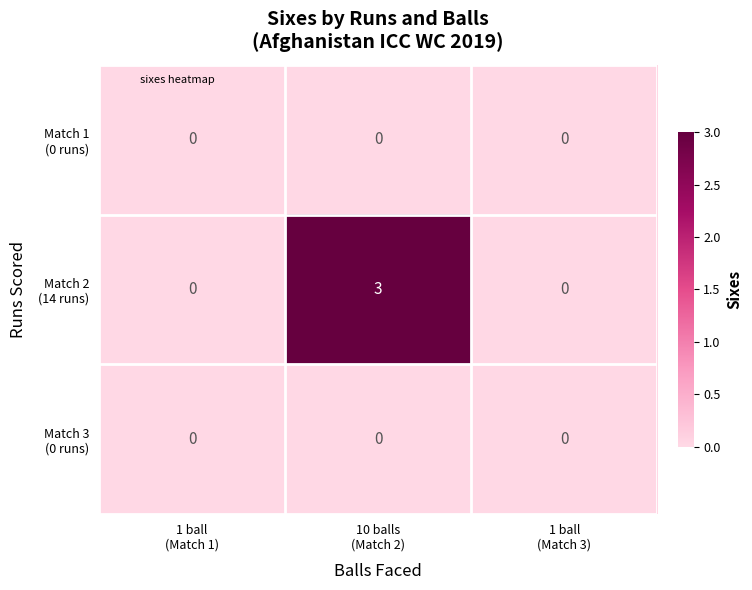

At which category is the sum across all series the highest?

10 balls
(Match 2)